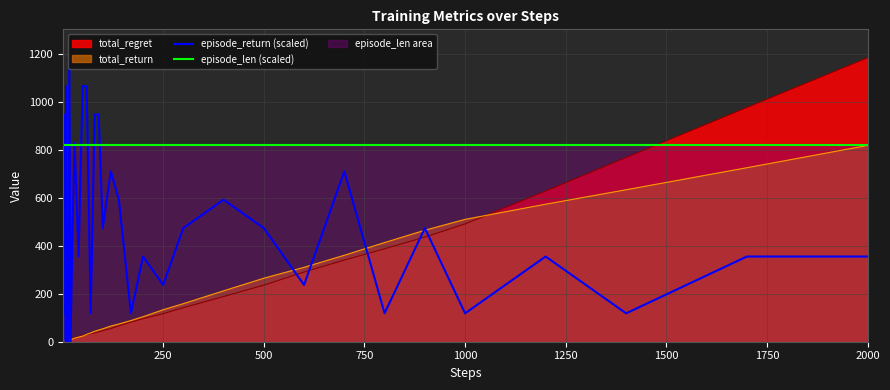

What is the highest value of the episode_len (scaled) series?

817.4